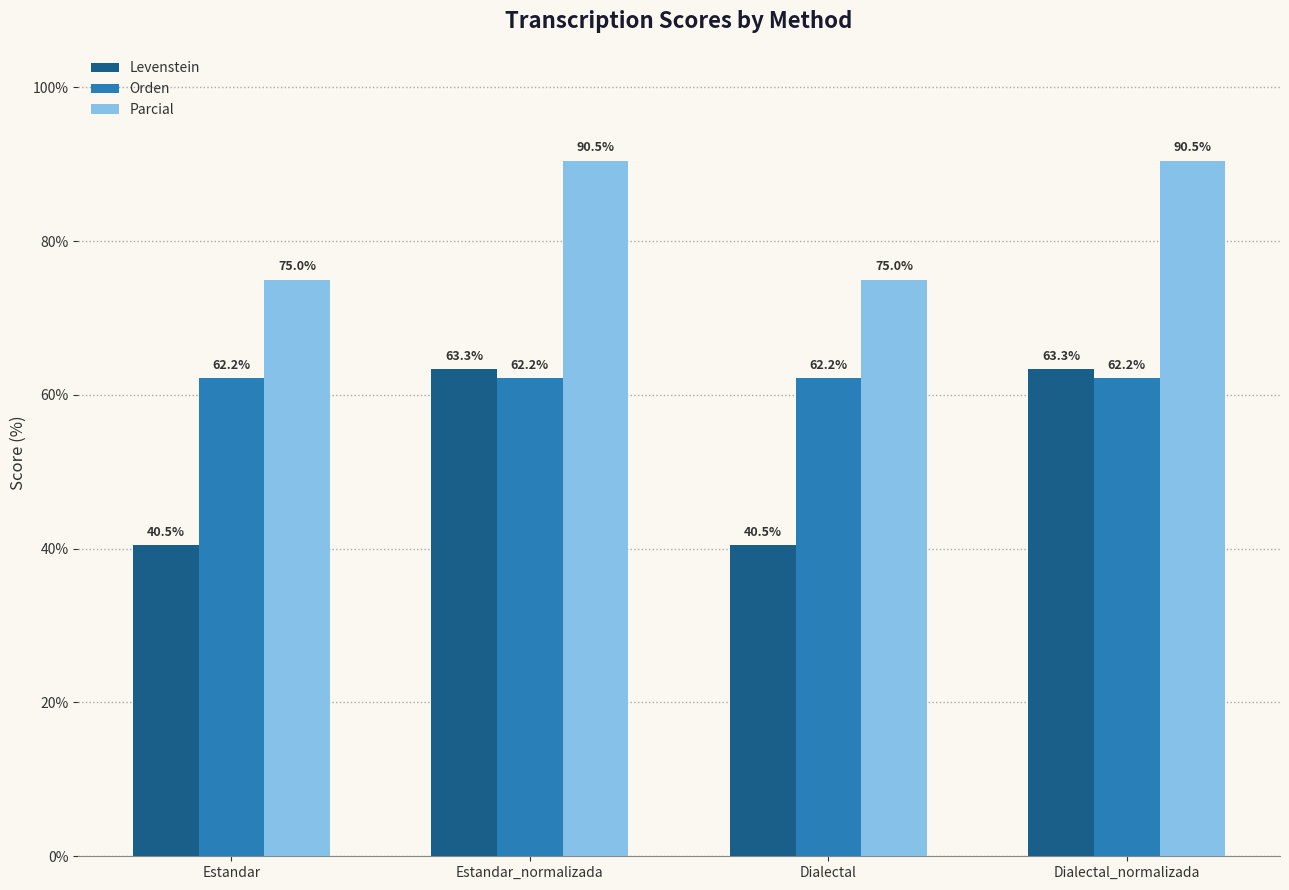

Rank the series by their average value, from lowest to highest.

Levenstein, Orden, Parcial